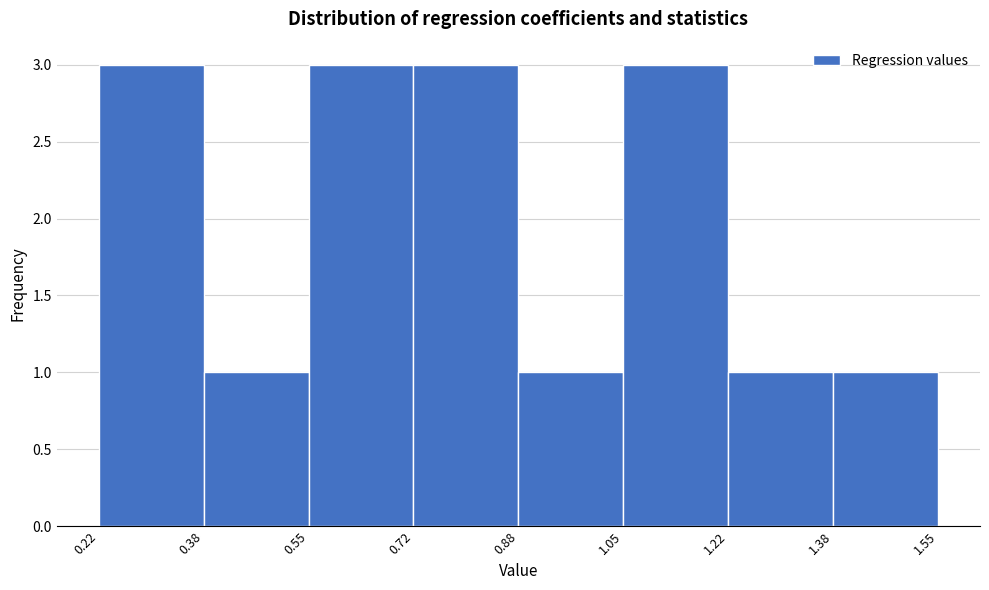

How tall is the bar that spans 1.38 to 1.55 on the x-axis? The values are not printed on the chart, so give them approximately, as read against the axis.

1